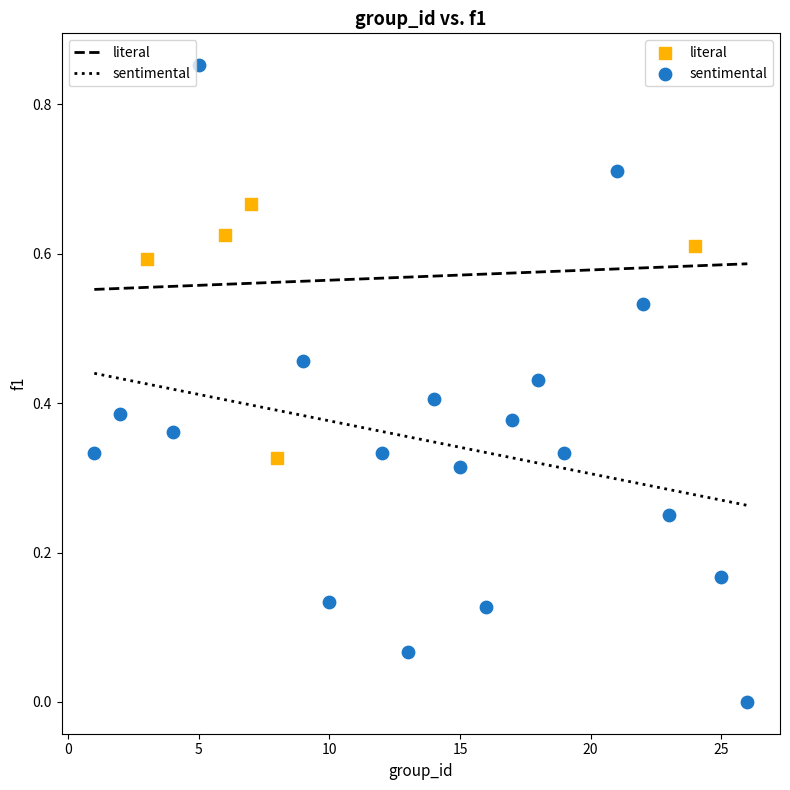

Which series has the widest spread of Y values?

sentimental